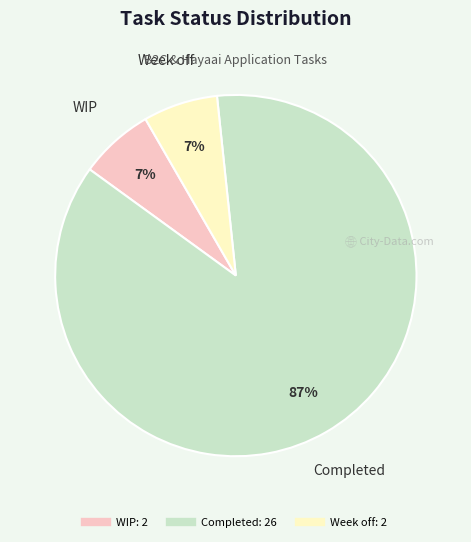

Count the number of slices in the pie.

3